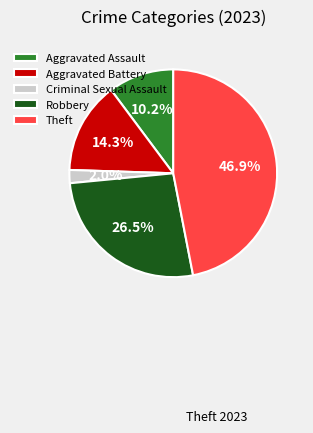

To the nearest percent, what portion does Aggravated Battery represent?

14%